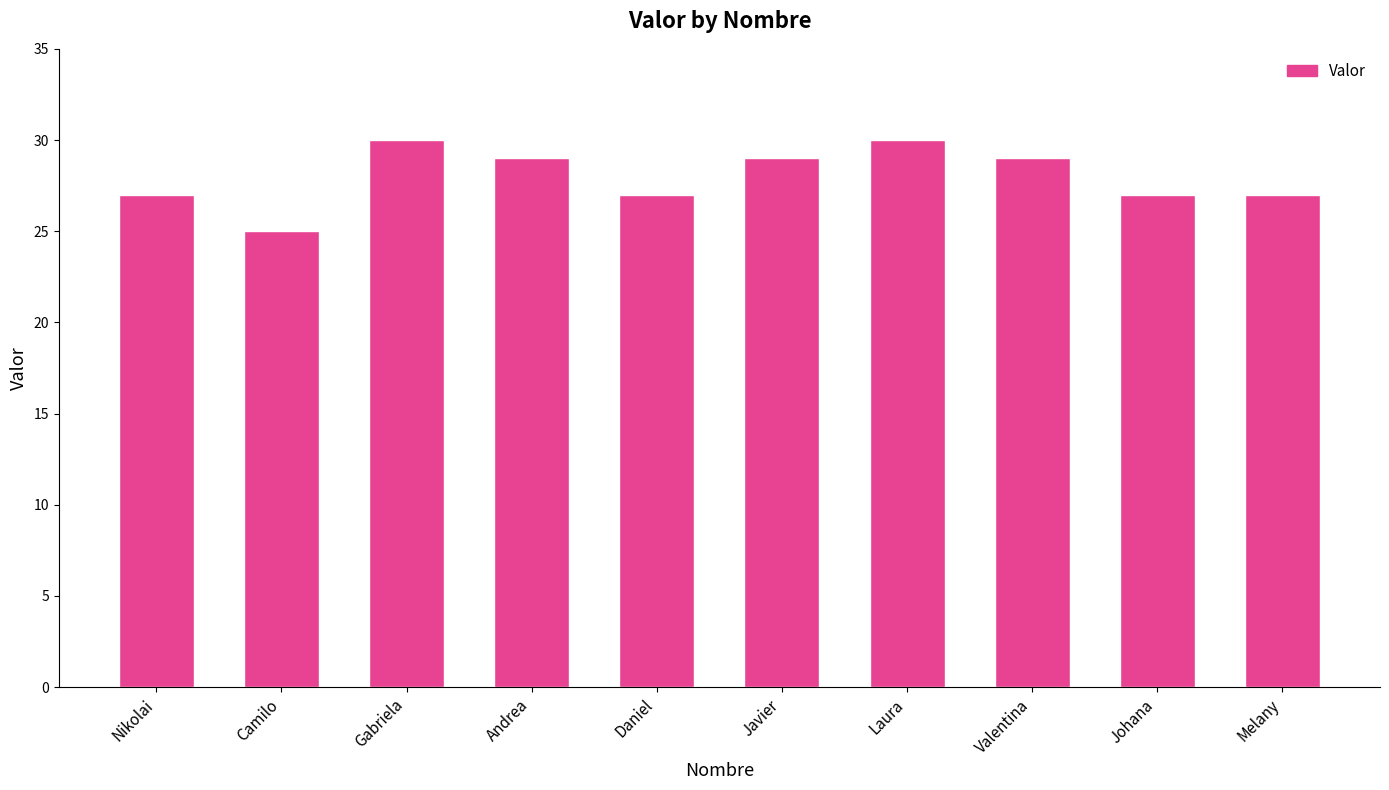

What is the maximum value shown in the chart?

30